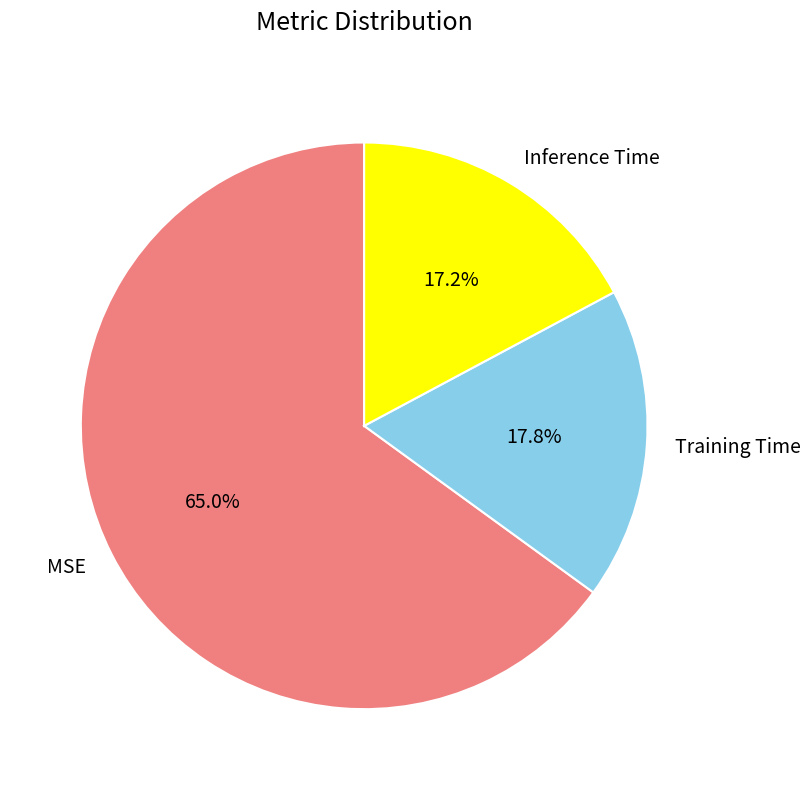

To the nearest percent, what is the difference between the largest and smallest slice percentages?

48%